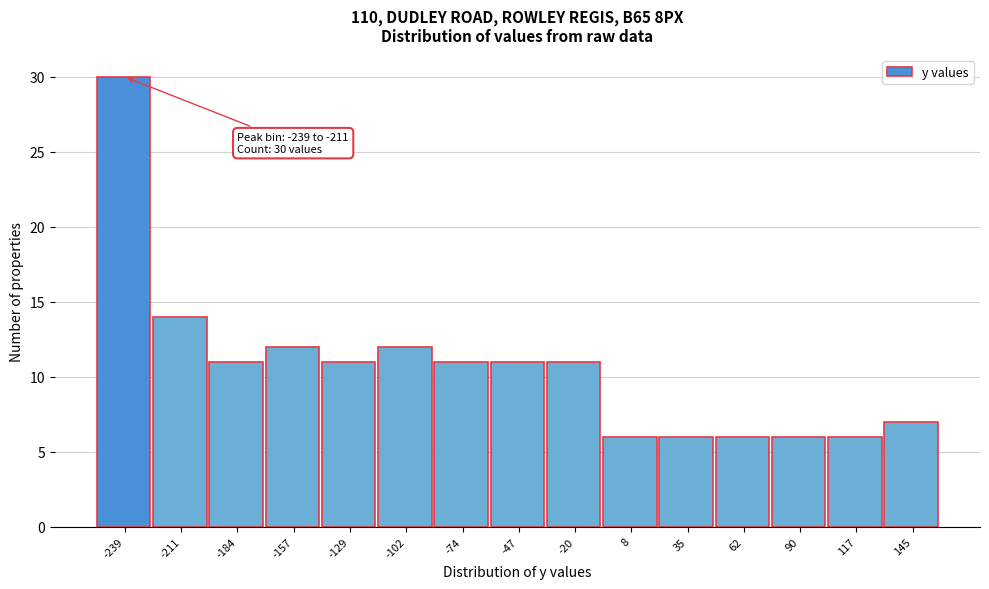

Reading left to right, list all the values displayed in this chart.

-239=30	-211=14	-184=11	-157=12	-129=11	-102=12	-74=11	-47=11	-20=11	8=6	35=6	62=6	90=6	117=6	145=7